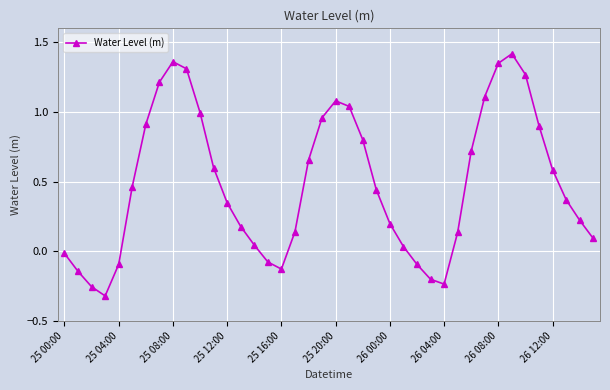

True or false: the data has more than 2 interior local peaks.

True